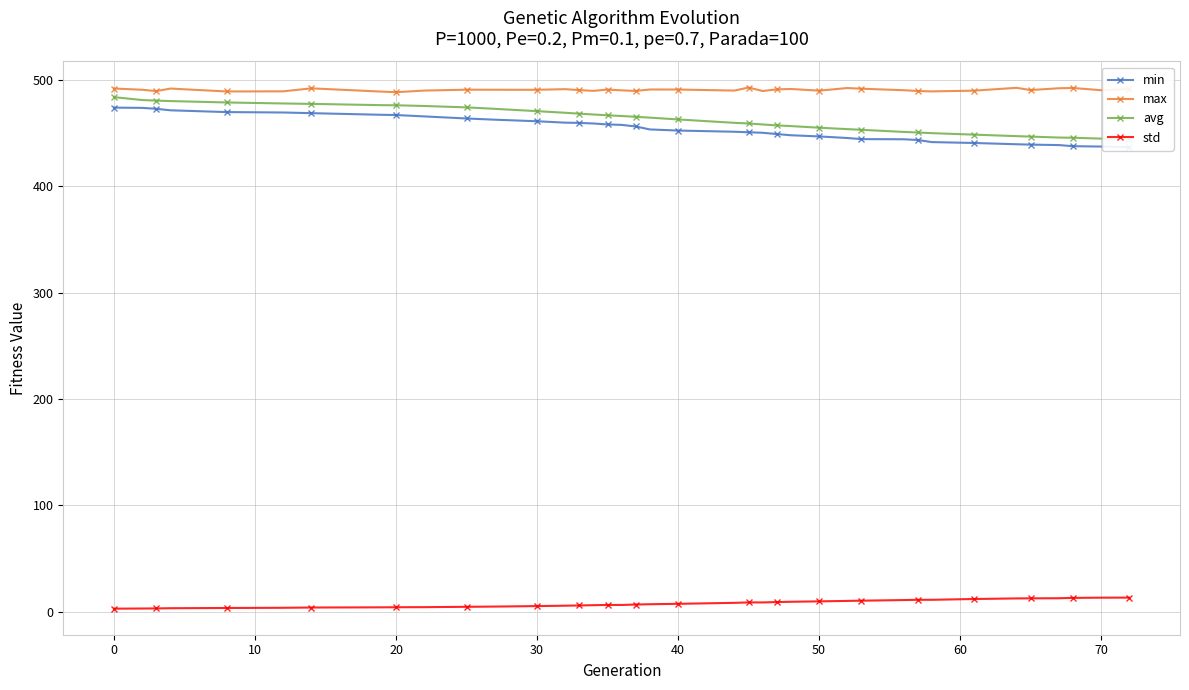

True or false: max and std cross at least once.

False